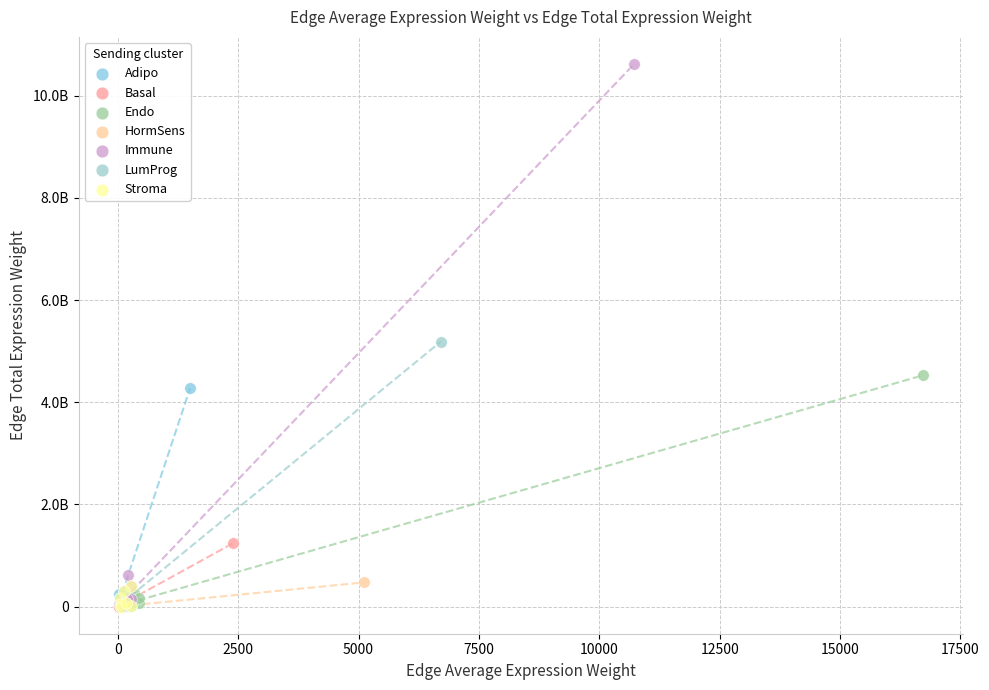

Which series contains the highest Y value?

Immune